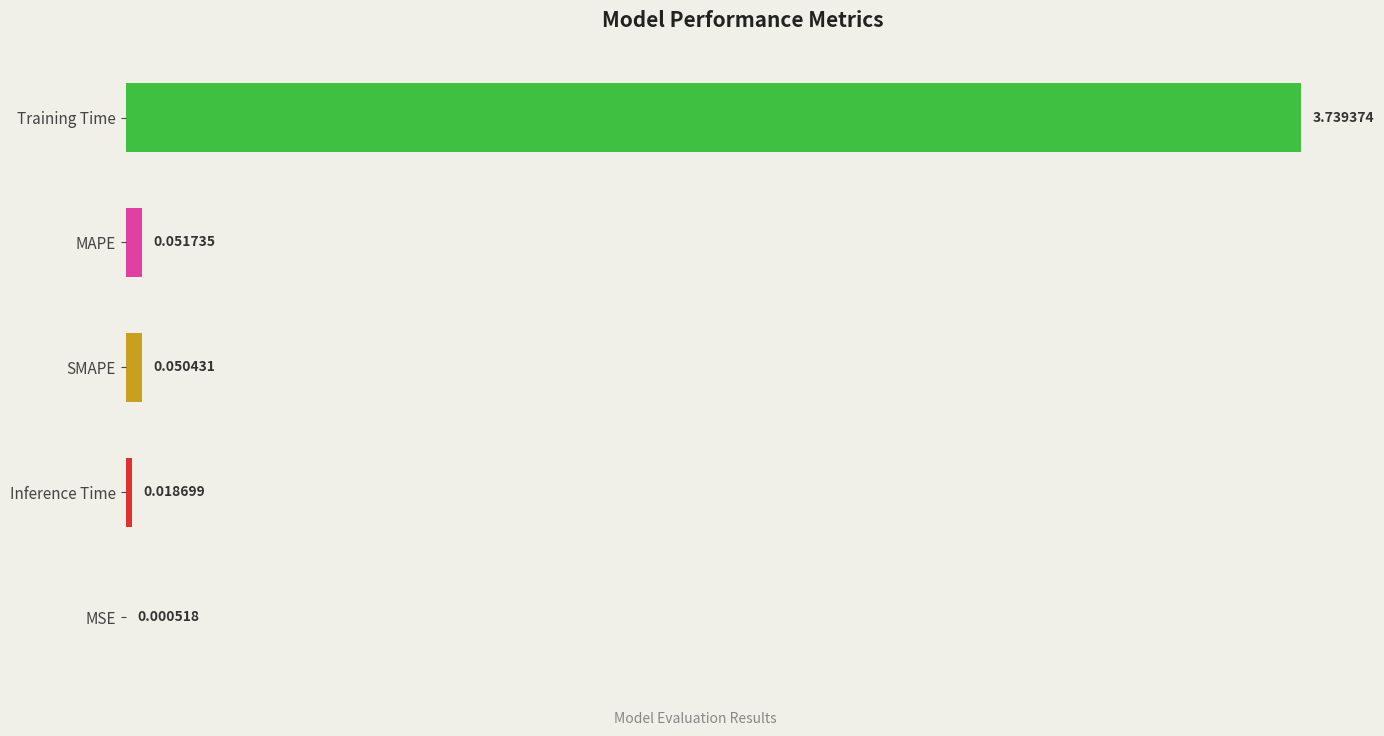

At which label is the value closest to 1?

MAPE